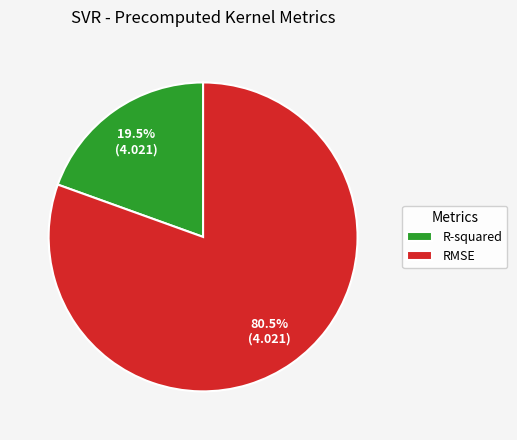

To the nearest percent, what is the average slice percentage?

50%